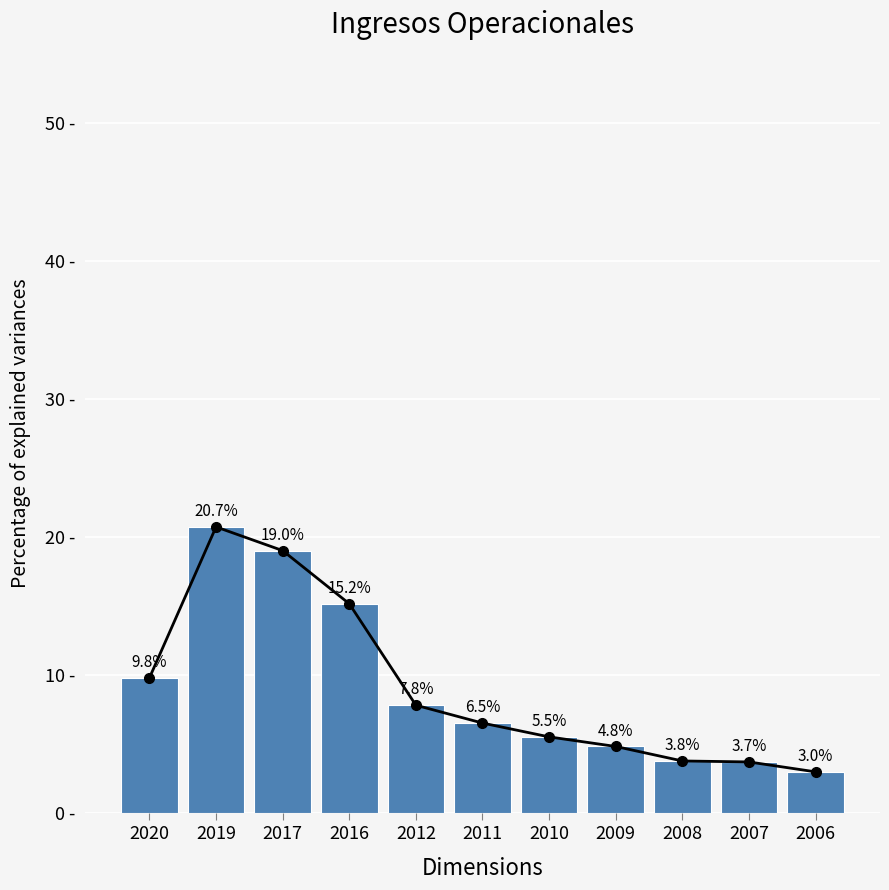

Reading left to right, extract all data points from this chart.

9.8	20.7	19.0	15.2	7.8	6.5	5.5	4.8	3.8	3.7	3.0